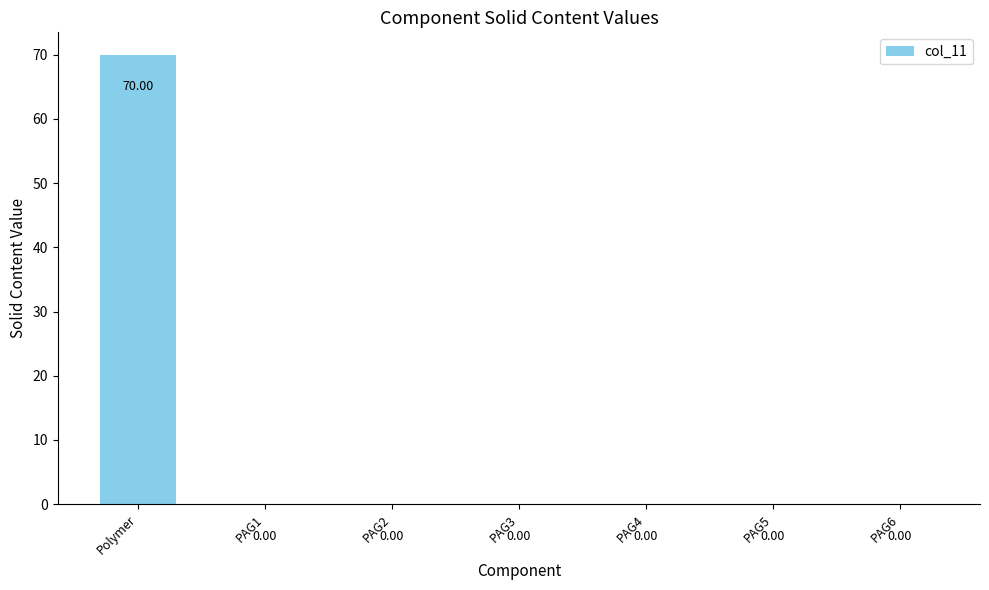

What is the change in value from Polymer to PAG1?

-70